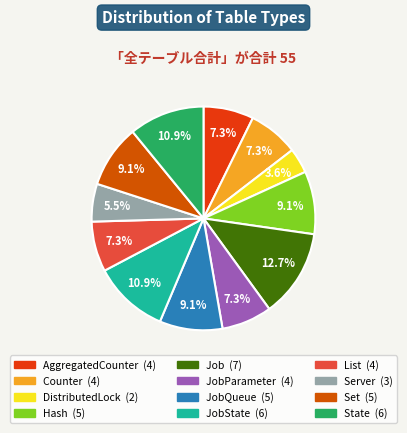

Count the number of slices in the pie.

12